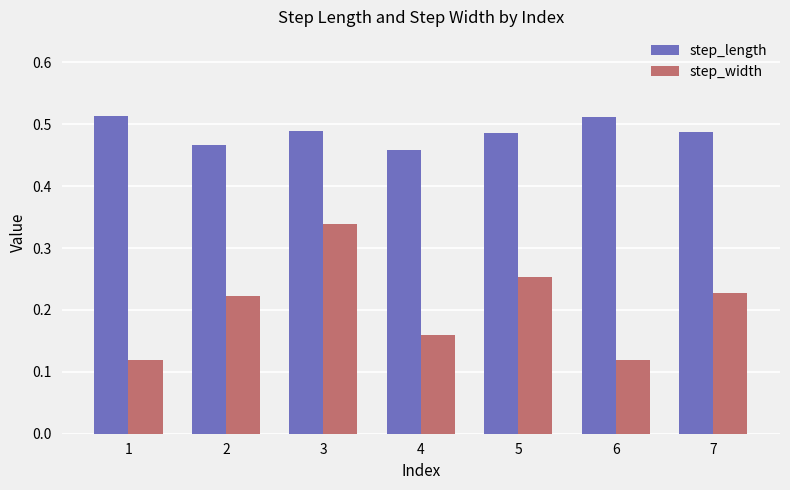

Is the value of step_length at 3 greater than the value of step_width at 5?

Yes